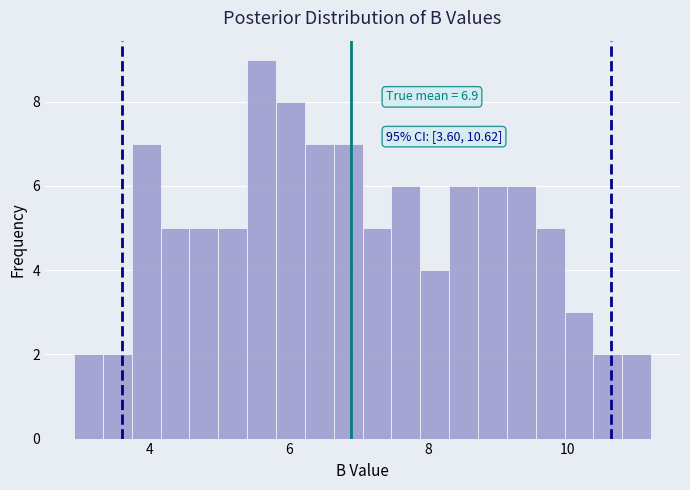

Read against the x-axis, roughly where is the centre of the tallest bar?

5.6